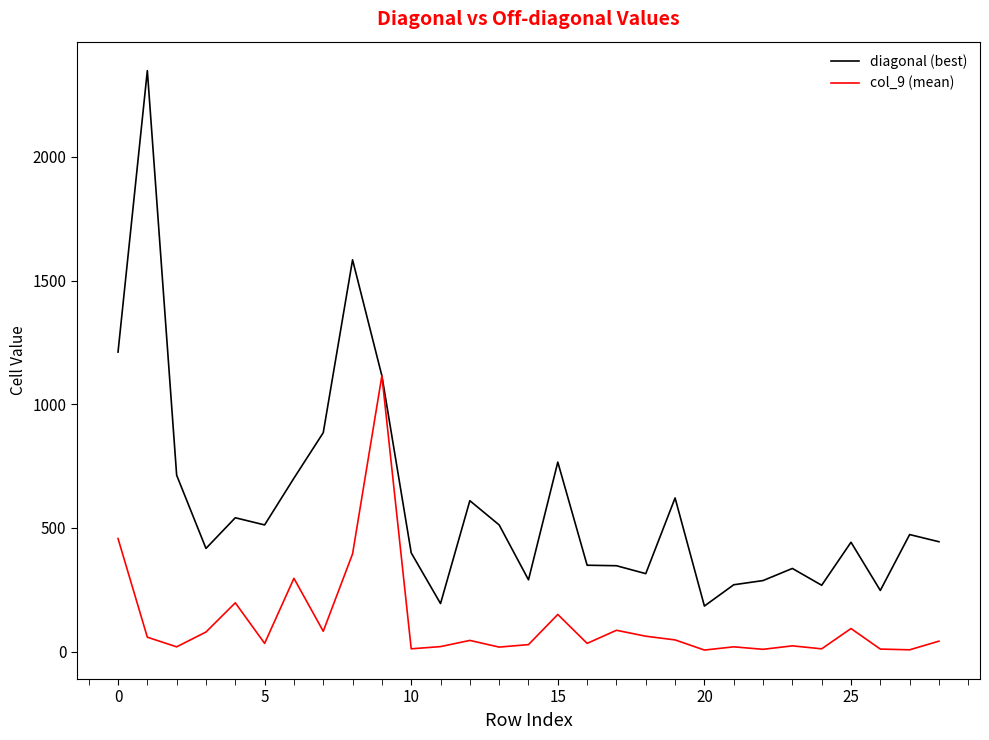

List the series in order of their peak value, lowest first.

col_9 (mean), diagonal (best)